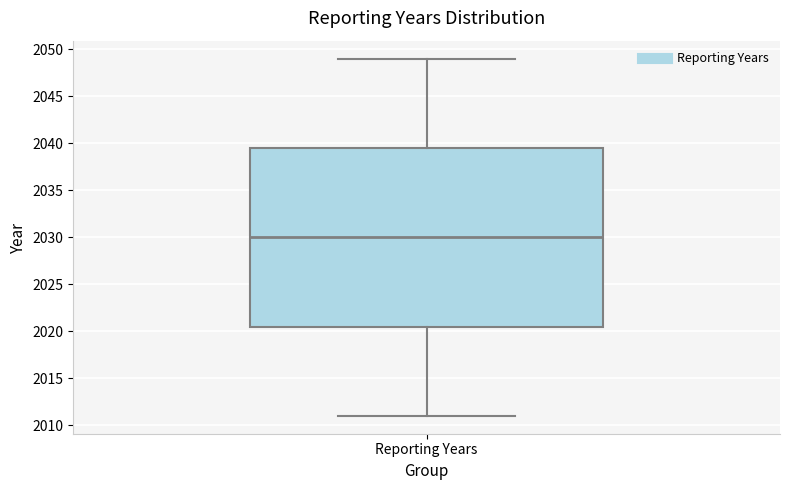

Where is the lower edge of the box for Reporting Years on the y-axis? The values are not printed on the chart, so give them approximately, as read against the axis.

2020.5